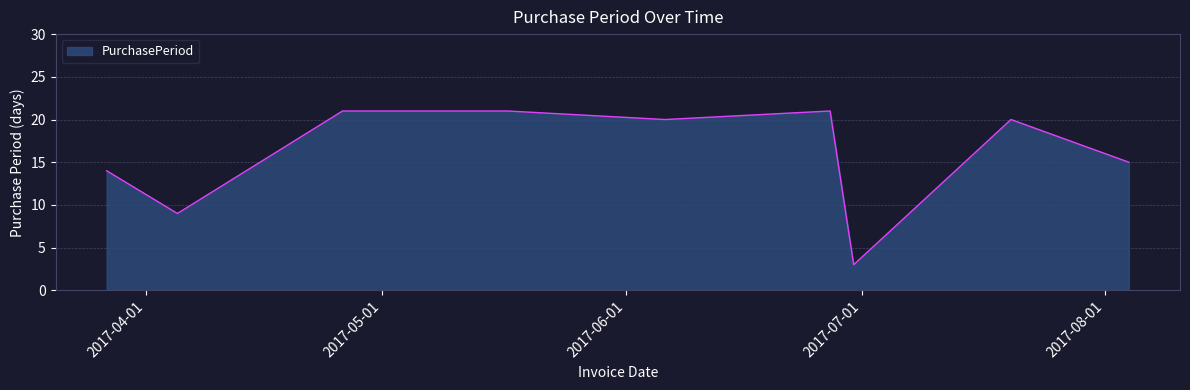

What is the maximum value shown in the chart?

21